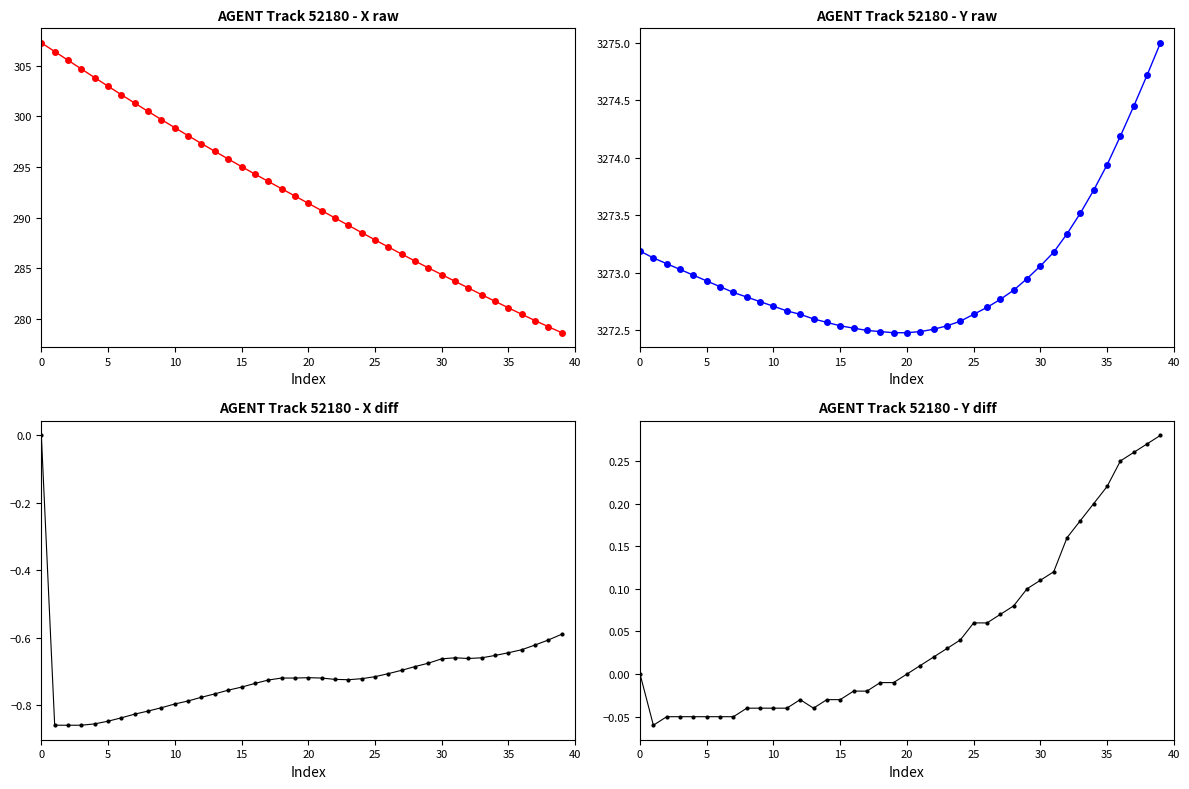

What is the value of the Y diff point at the 34th from the left?

0.2